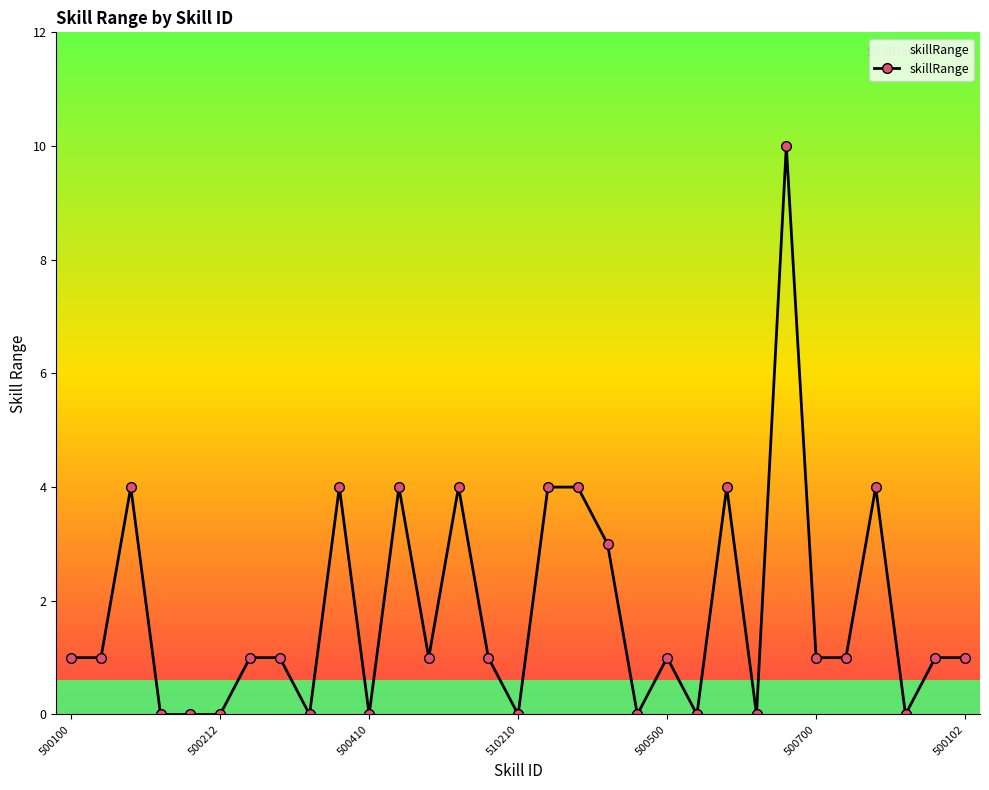

The value of skillRange at 500410 is 0. True or false?

True